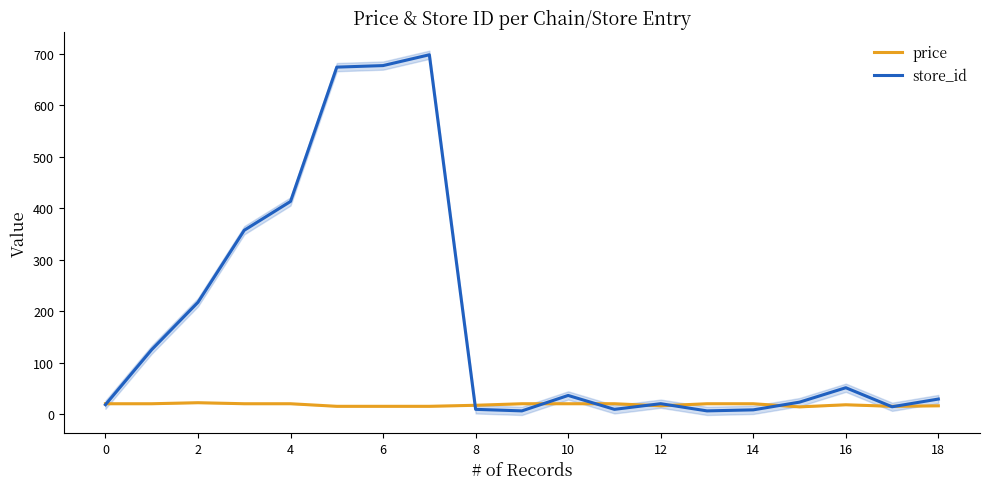

Is the value of price at 18 greater than the value of store_id at 0?

Yes